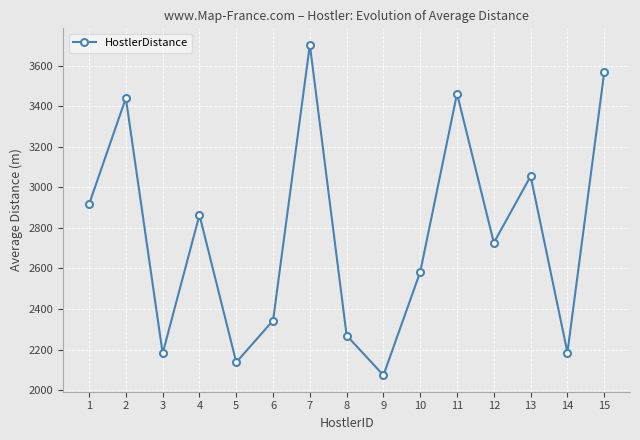

True or false: the data shows 2073.8 at 9.

True